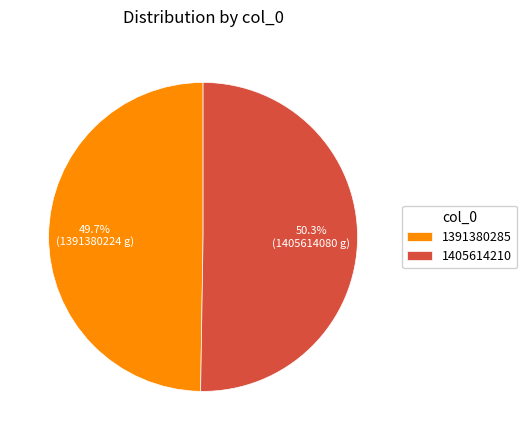

Which category has the smallest portion of the pie?

1391380285